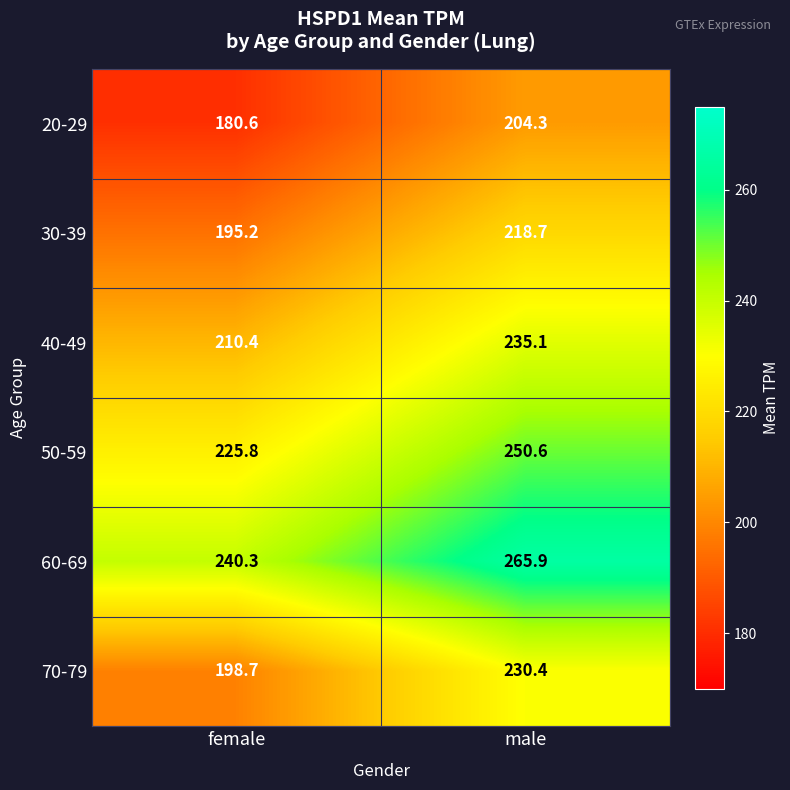

Count the number of categories in the chart.

2